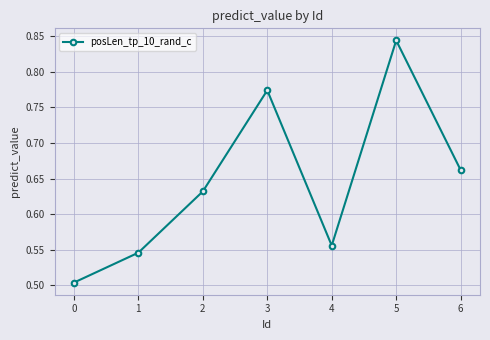

Which category has the highest value across all series?

5